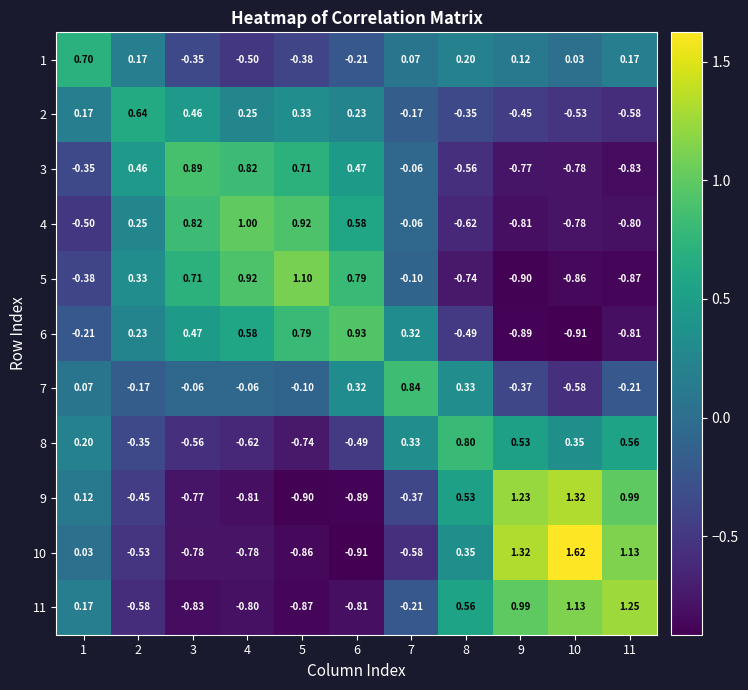

Which series has the largest range (max minus min)?

10